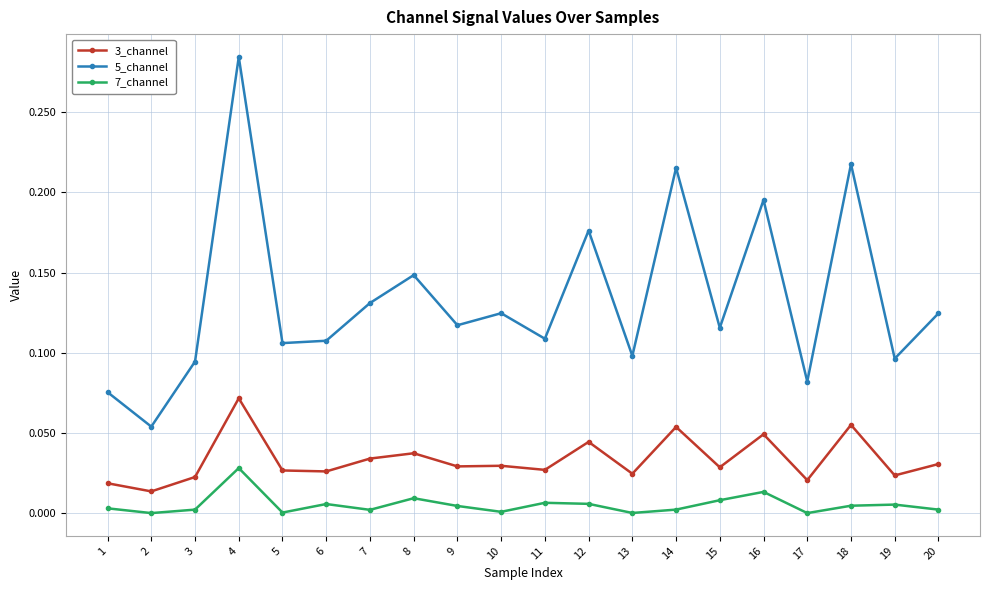

True or false: 3_channel and 5_channel cross at least once.

False